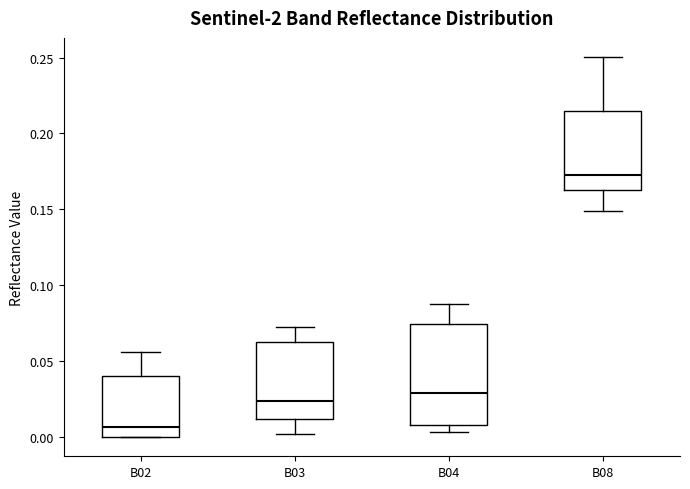

Reading left to right, transcribe this box plot: for each box, give where its median line is, the range the box spans, and where its two whiskers end, as read against the y-axis. The values are not printed on the chart, so give them approximately, as read against the axis.

B02: median 0.005, box 0.000 to 0.040, whiskers 0.000 to 0.055
B03: median 0.025, box 0.010 to 0.065, whiskers 0.005 to 0.075
B04: median 0.030, box 0.010 to 0.075, whiskers 0.005 to 0.090
B08: median 0.175, box 0.165 to 0.215, whiskers 0.150 to 0.250